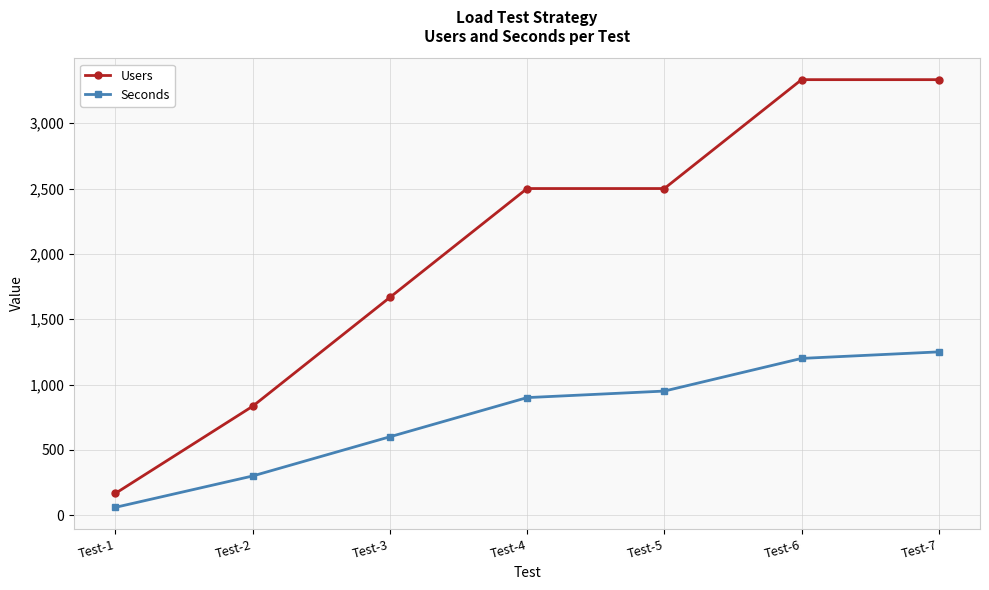

What is the value of the Seconds point at the 4th from the left?

900.0